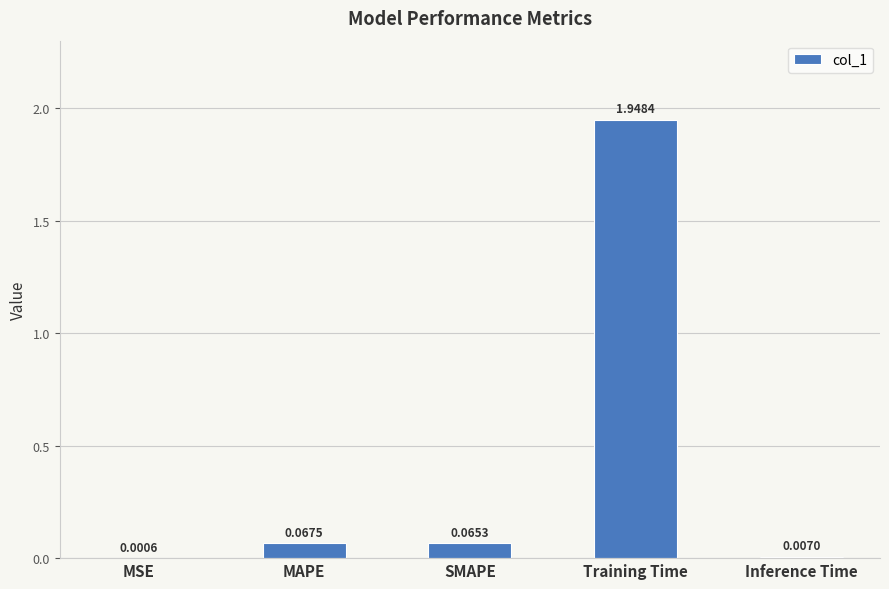

At which label is the value closest to 0?

MSE